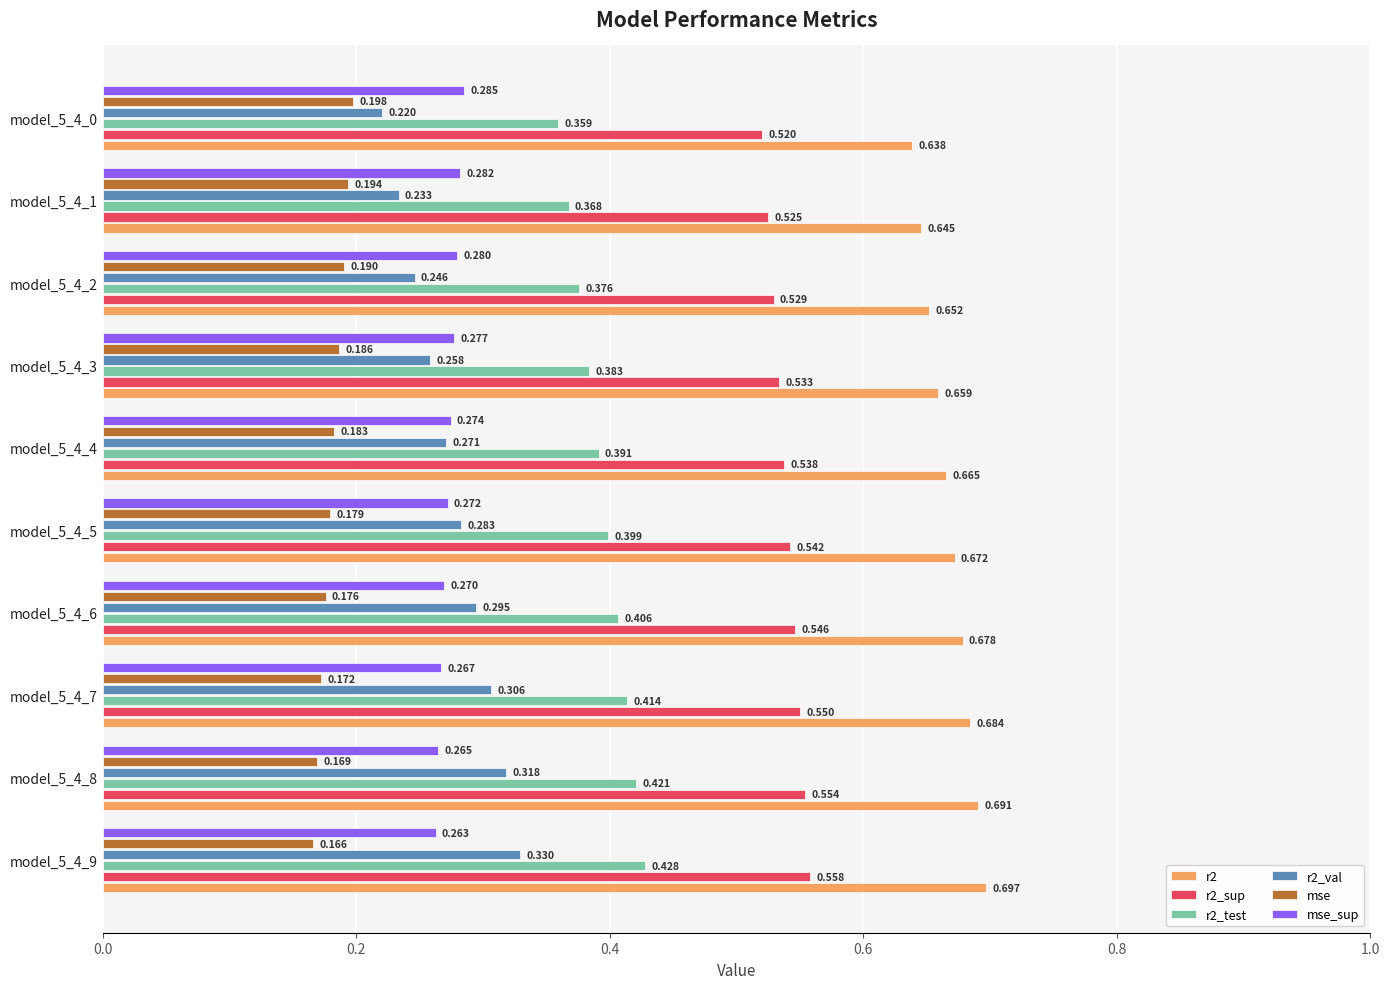

What are all the series names shown in the legend?

r2, r2_sup, r2_test, r2_val, mse, mse_sup